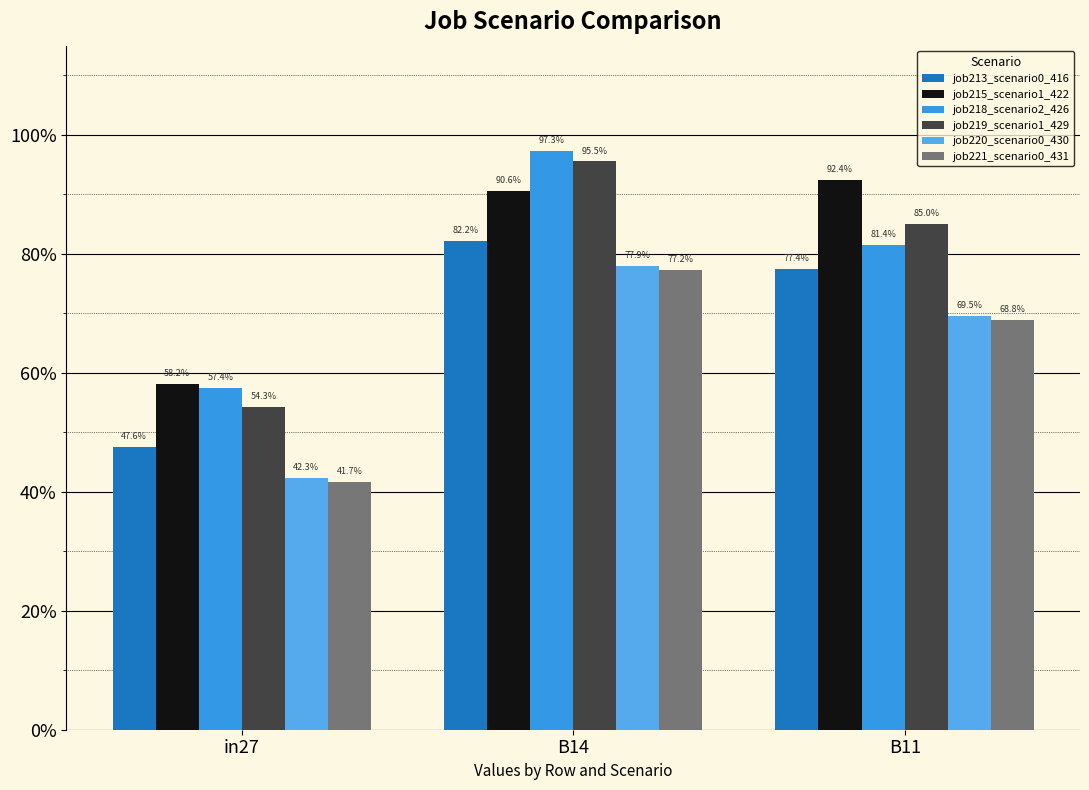

At which category is the sum across all series the highest?

B14